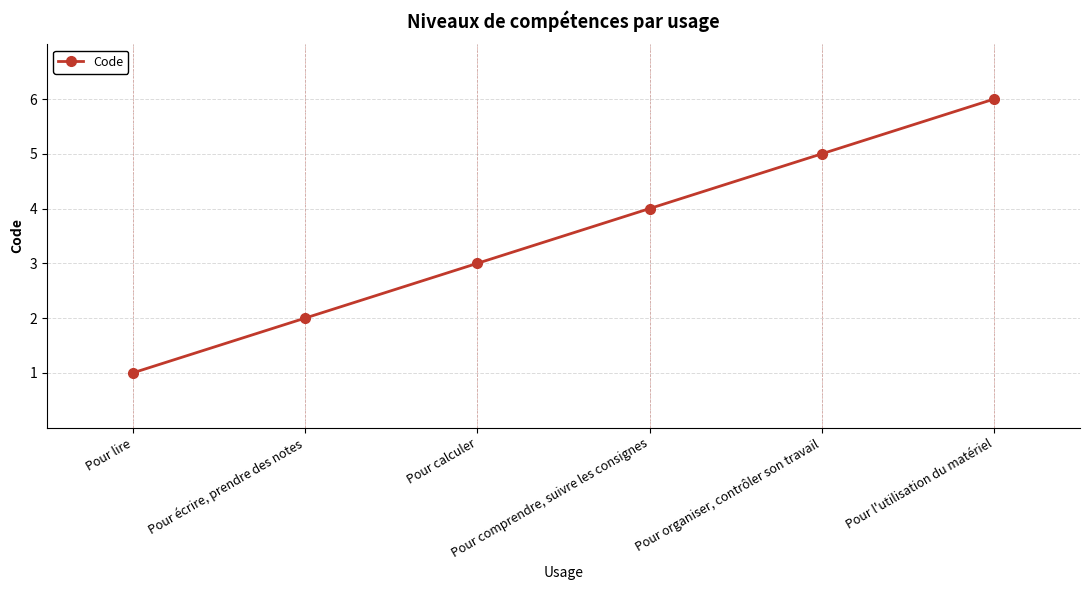

Is this an area chart (filled region under the line)?

No